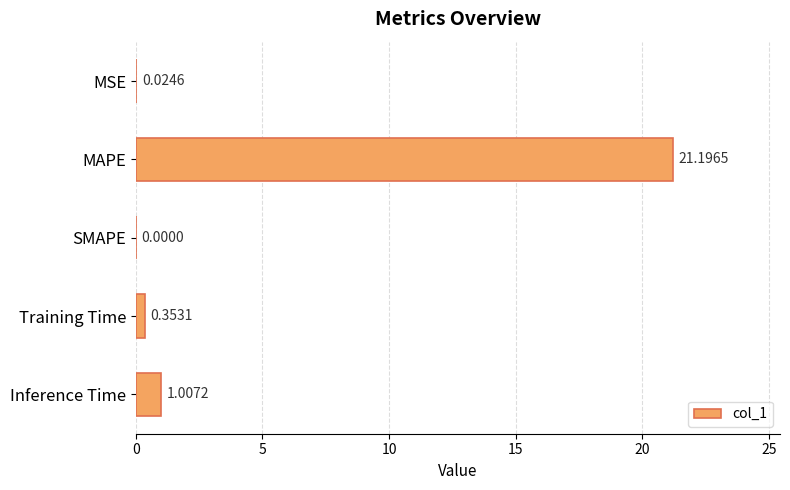

What is the greatest value displayed?

21.2